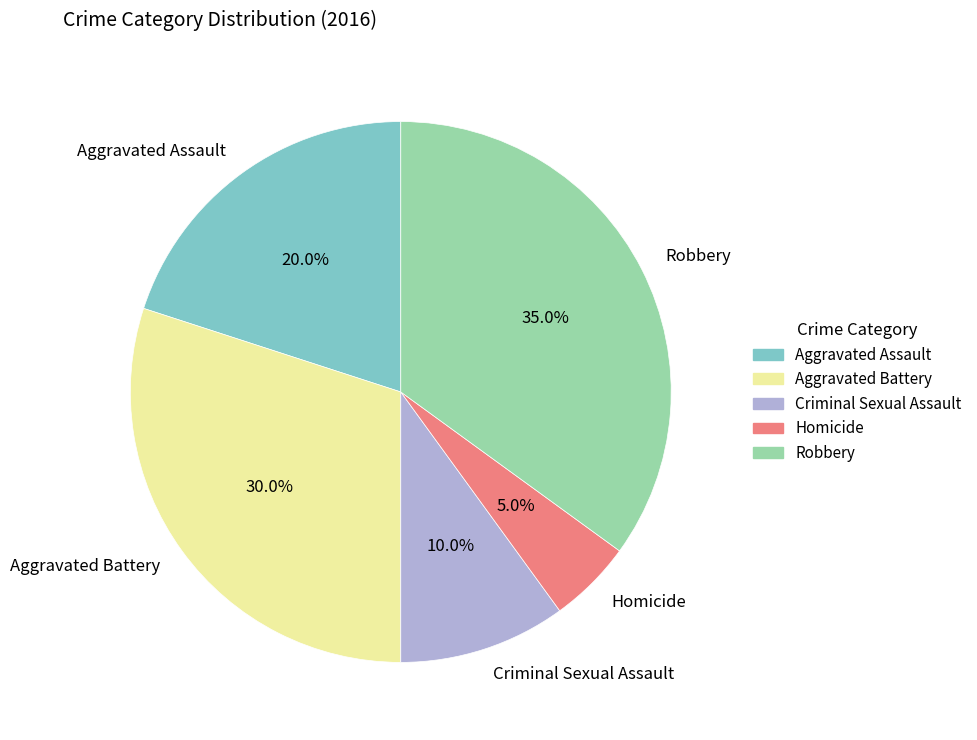

To the nearest percent, what is the combined percentage of Homicide and Aggravated Assault?

25%